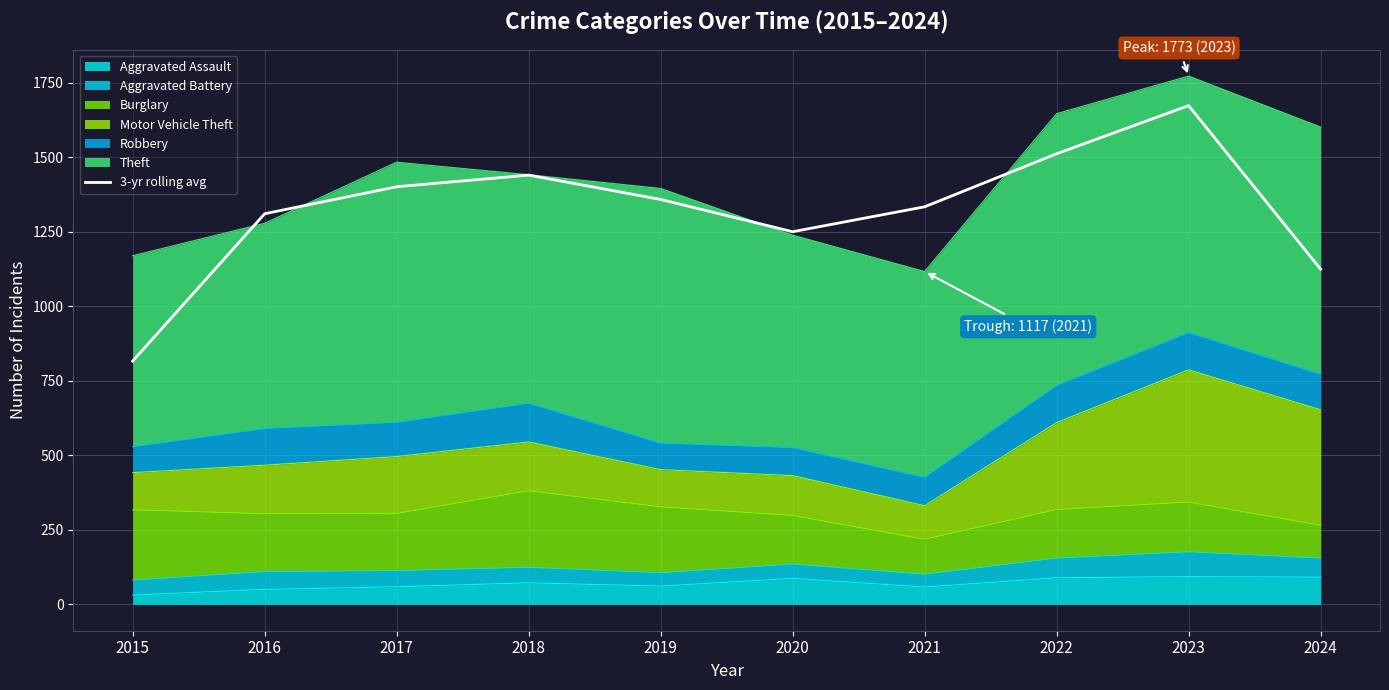

True or false: the data shows 801.0 at 2017.

False